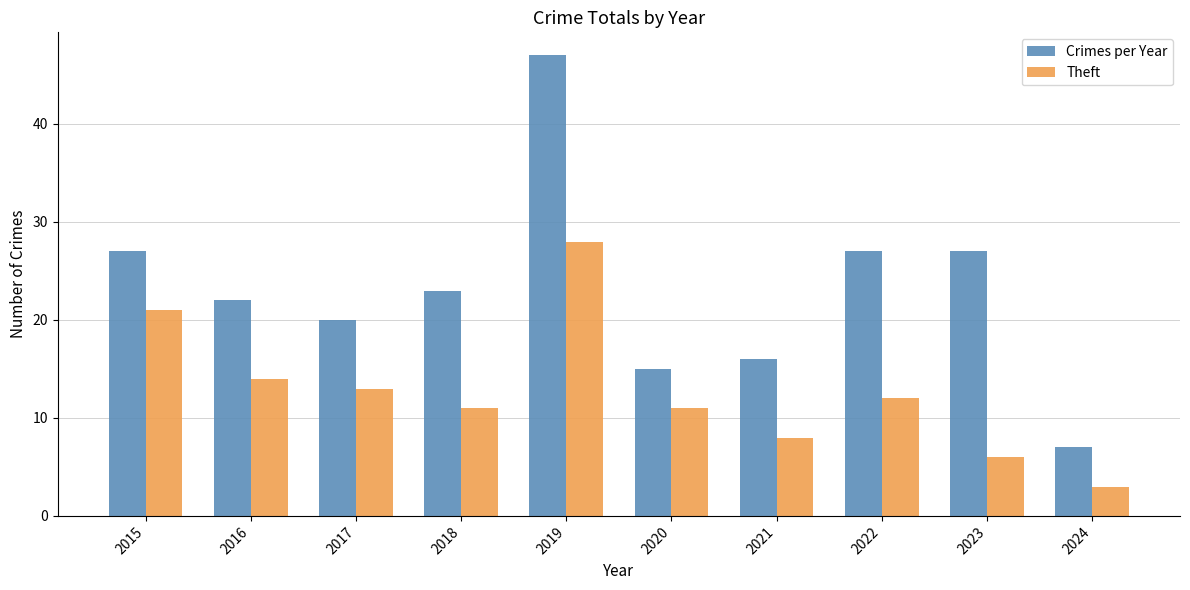

What is the sum of the Crimes per Year values at 2023 and 2021?

43